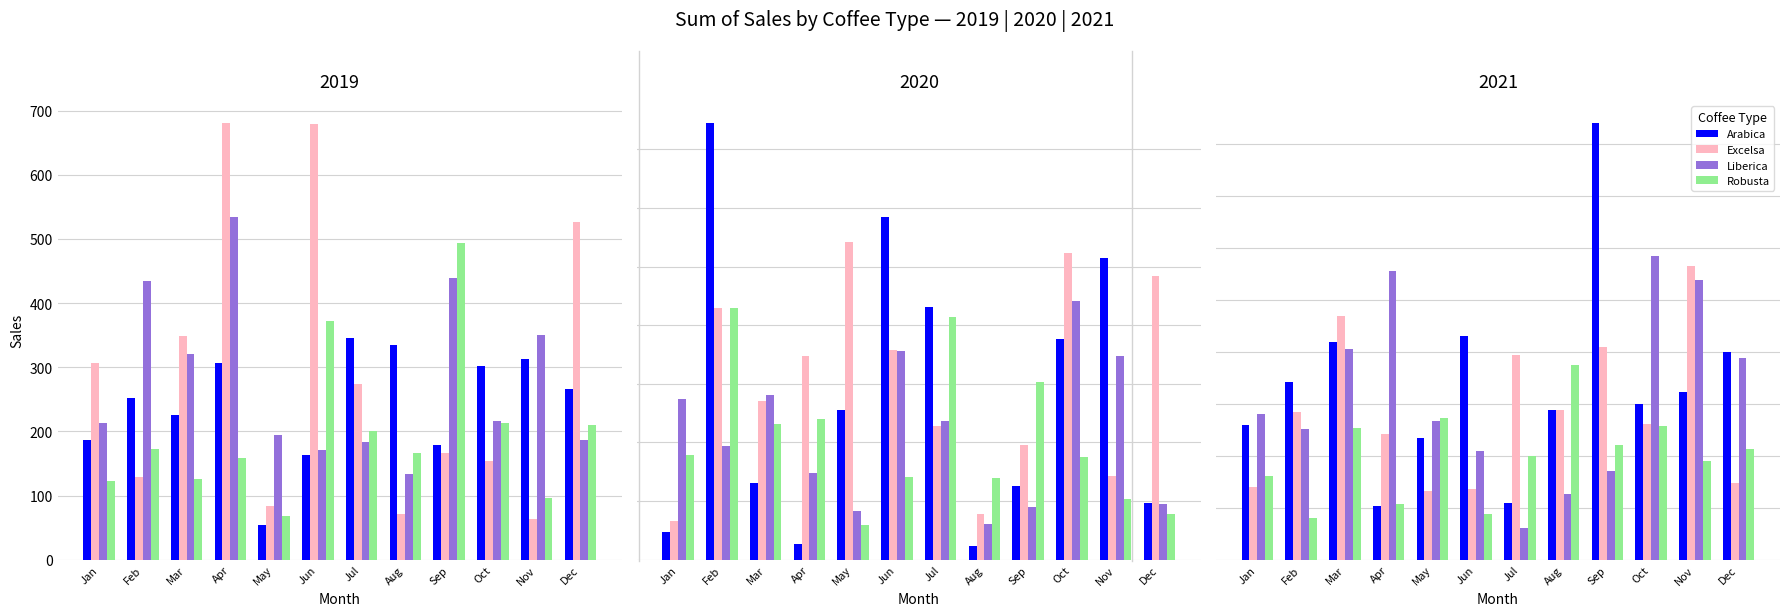

What are all the series names shown in the legend?

Arabica, Excelsa, Liberica, Robusta